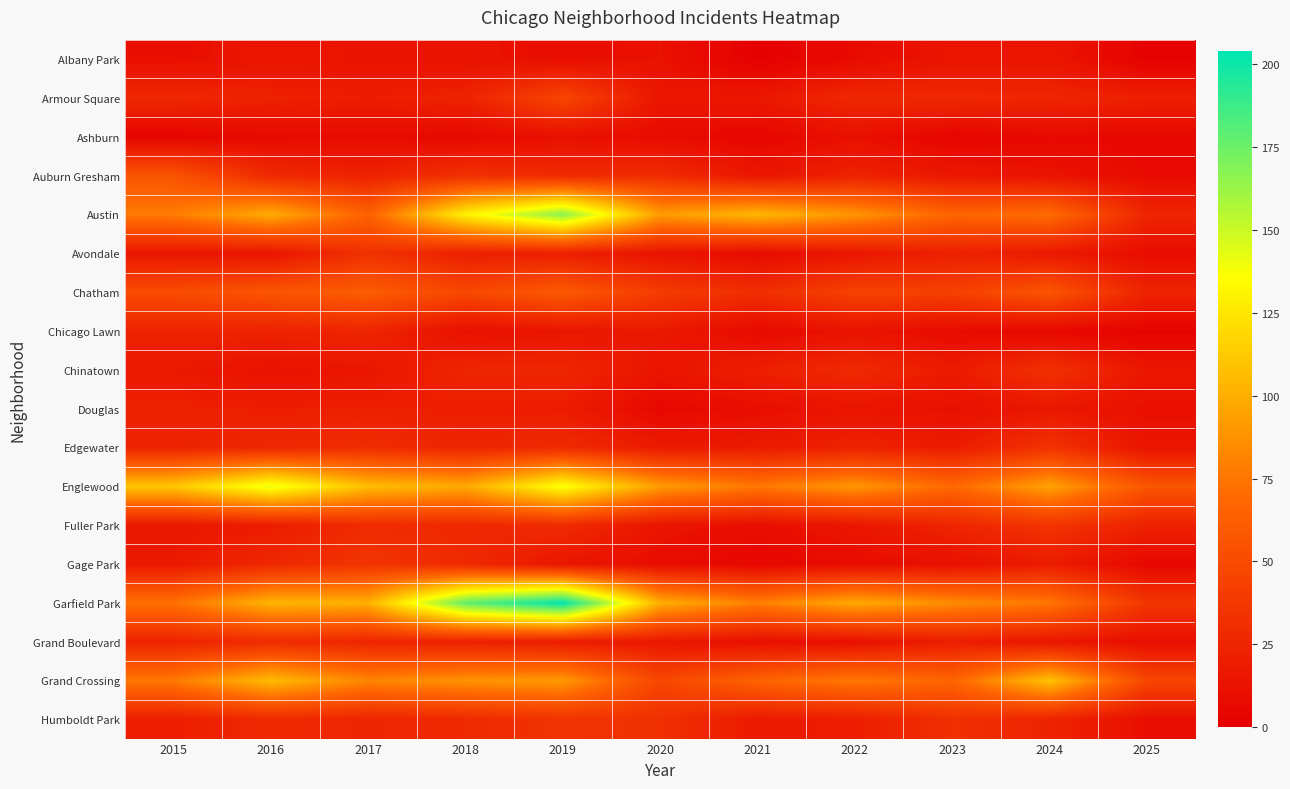

Reading left to right, extract all data points from this chart.

Albany Park: 2015=10	2016=15	2017=13	2018=13	2019=10	2020=12	2021=1	2022=8	2023=14	2024=15	2025=2
Armour Square: 2015=27	2016=22	2017=20	2018=23	2019=47	2020=15	2021=16	2022=27	2023=27	2024=25	2025=21
Ashburn: 2015=4	2016=7	2017=8	2018=6	2019=11	2020=8	2021=5	2022=11	2023=4	2024=7	2025=6
Auburn Gresham: 2015=56	2016=28	2017=23	2018=33	2019=29	2020=30	2021=15	2022=23	2023=16	2024=13	2025=8
Austin: 2015=78	2016=99	2017=65	2018=130	2019=167	2020=92	2021=104	2022=89	2023=67	2024=71	2025=25
Avondale: 2015=15	2016=14	2017=33	2018=21	2019=21	2020=13	2021=8	2022=15	2023=22	2024=17	2025=9
Chatham: 2015=51	2016=57	2017=62	2018=48	2019=60	2020=40	2021=31	2022=44	2023=43	2024=57	2025=24
Chicago Lawn: 2015=23	2016=23	2017=25	2018=11	2019=15	2020=17	2021=7	2022=13	2023=8	2024=6	2025=3
Chinatown: 2015=17	2016=12	2017=15	2018=25	2019=26	2020=14	2021=21	2022=28	2023=18	2024=33	2025=15
Douglas: 2015=22	2016=20	2017=21	2018=20	2019=19	2020=6	2021=10	2022=14	2023=11	2024=16	2025=11
Edgewater: 2015=24	2016=27	2017=30	2018=25	2019=29	2020=18	2021=18	2022=23	2023=19	2024=34	2025=14
Englewood: 2015=111	2016=142	2017=107	2018=98	2019=138	2020=92	2021=76	2022=90	2023=69	2024=95	2025=57
Fuller Park: 2015=16	2016=19	2017=29	2018=27	2019=29	2020=14	2021=10	2022=15	2023=25	2024=35	2025=23
Gage Park: 2015=17	2016=27	2017=35	2018=28	2019=15	2020=9	2021=5	2022=9	2023=11	2024=19	2025=6
Garfield Park: 2015=73	2016=103	2017=101	2018=178	2019=204	2020=100	2021=79	2022=98	2023=85	2024=76	2025=36
Grand Boulevard: 2015=24	2016=29	2017=25	2018=22	2019=19	2020=16	2021=10	2022=11	2023=20	2024=15	2025=10
Grand Crossing: 2015=77	2016=106	2017=82	2018=88	2019=91	2020=47	2021=66	2022=77	2023=67	2024=109	2025=47
Humboldt Park: 2015=20	2016=28	2017=25	2018=28	2019=34	2020=32	2021=18	2022=20	2023=32	2024=24	2025=10